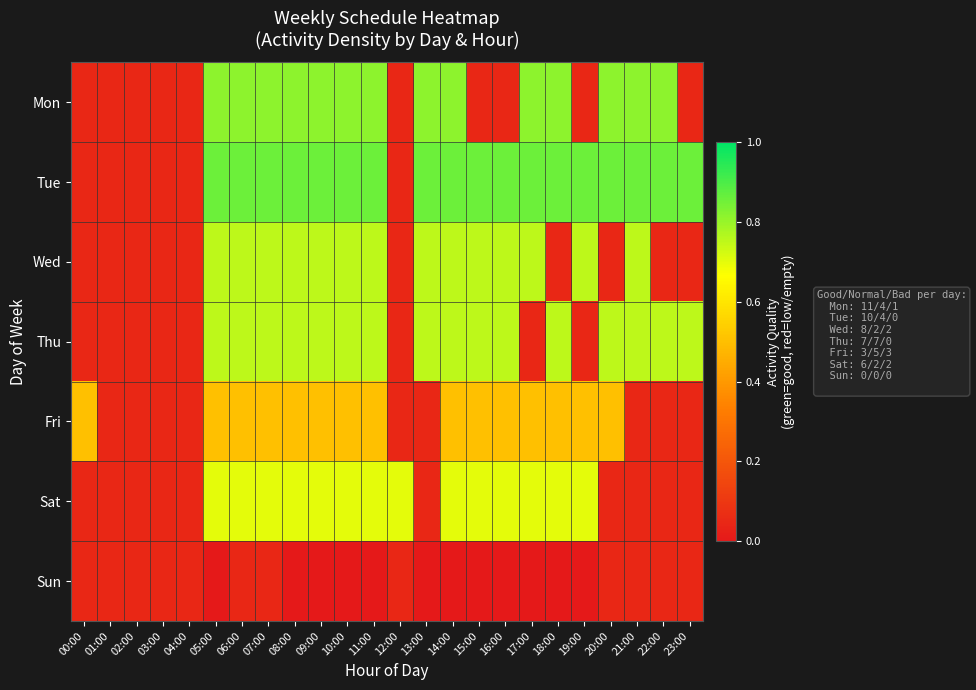

Rank the series at 08:00 from lowest to highest value.

Sun, Fri, Sat, Wed, Thu, Mon, Tue